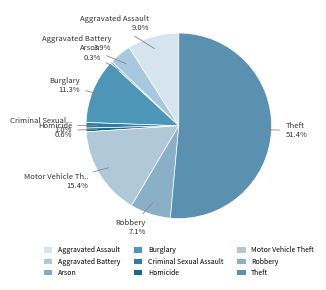

Between Aggravated Battery and Motor Vehicle Theft, which is larger?

Motor Vehicle Theft